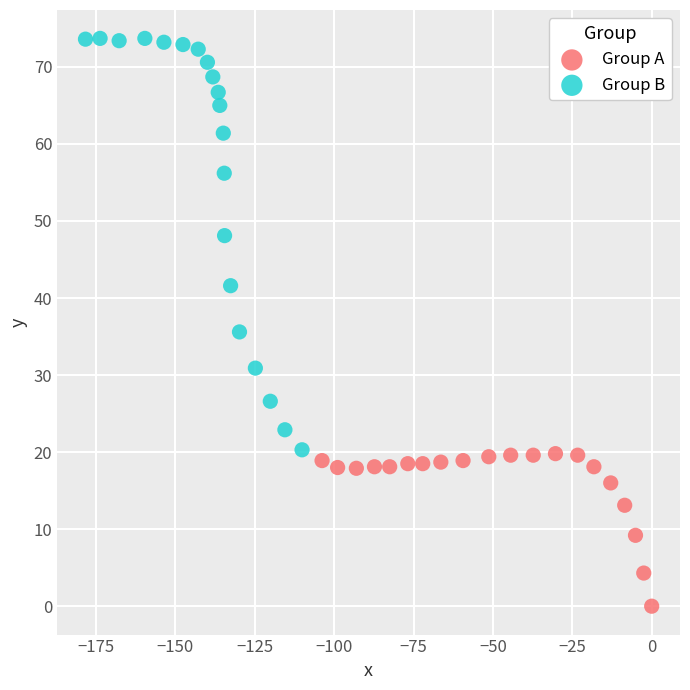

Which series contains the lowest Y value?

Group A